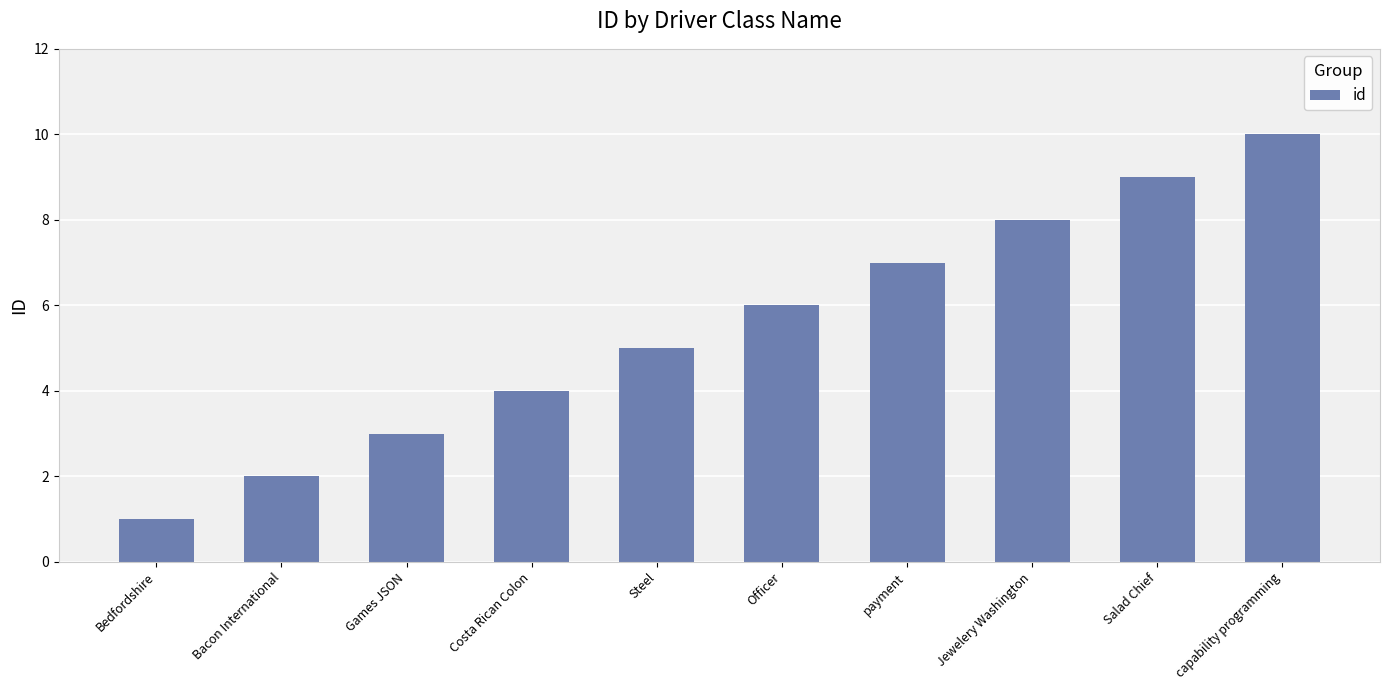

How many distinct data groups are displayed?

1